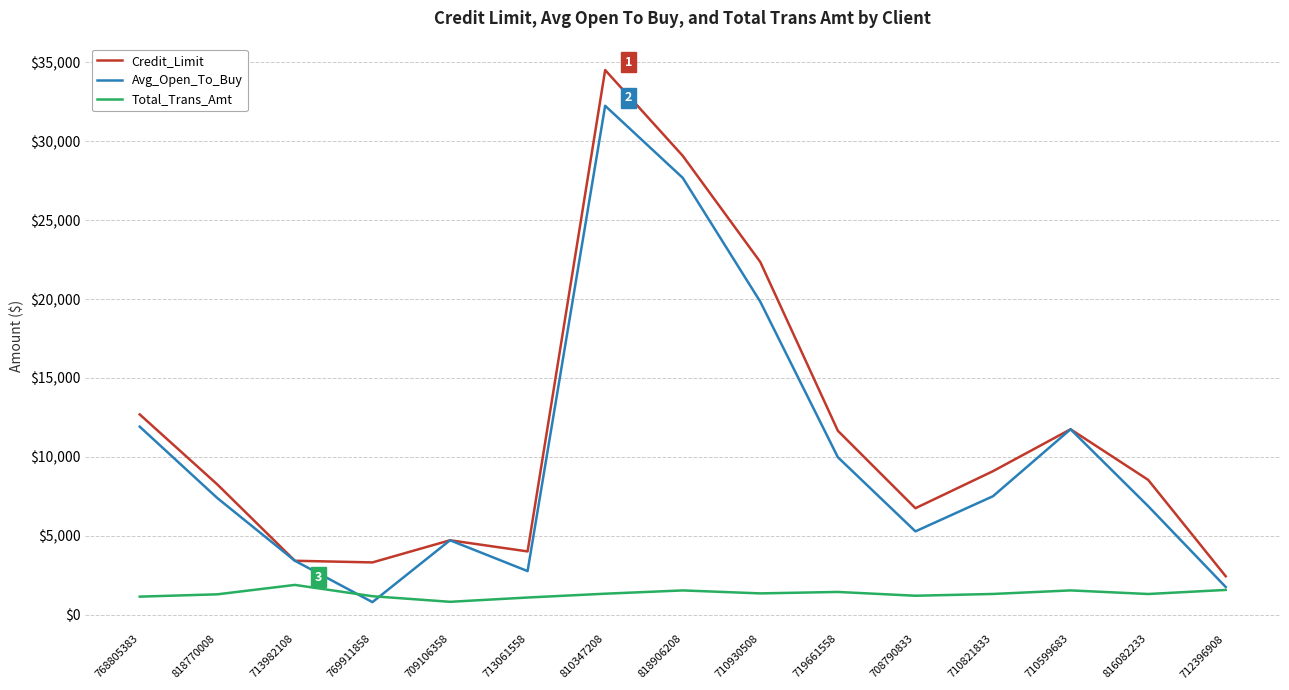

What is the highest value of the Total_Trans_Amt series?

1887